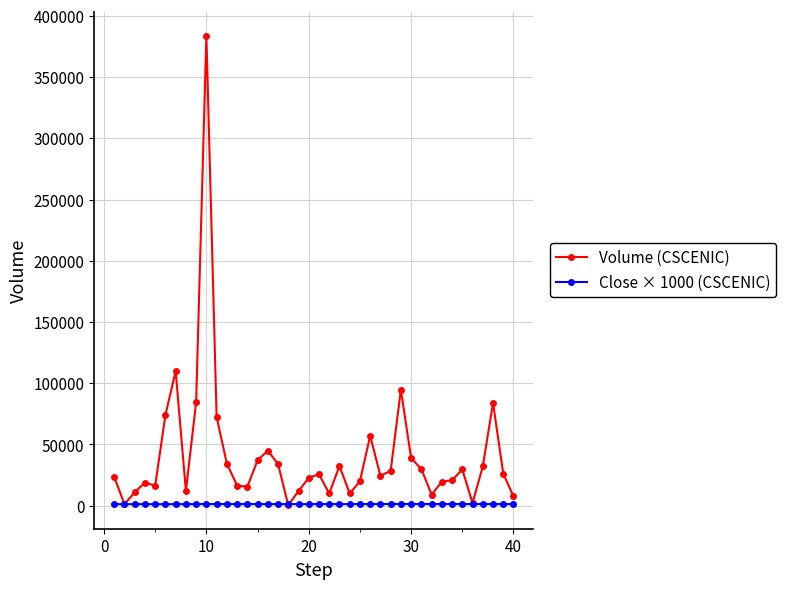

True or false: Volume (CSCENIC) has more than 0 points higher than both neighbors.

True